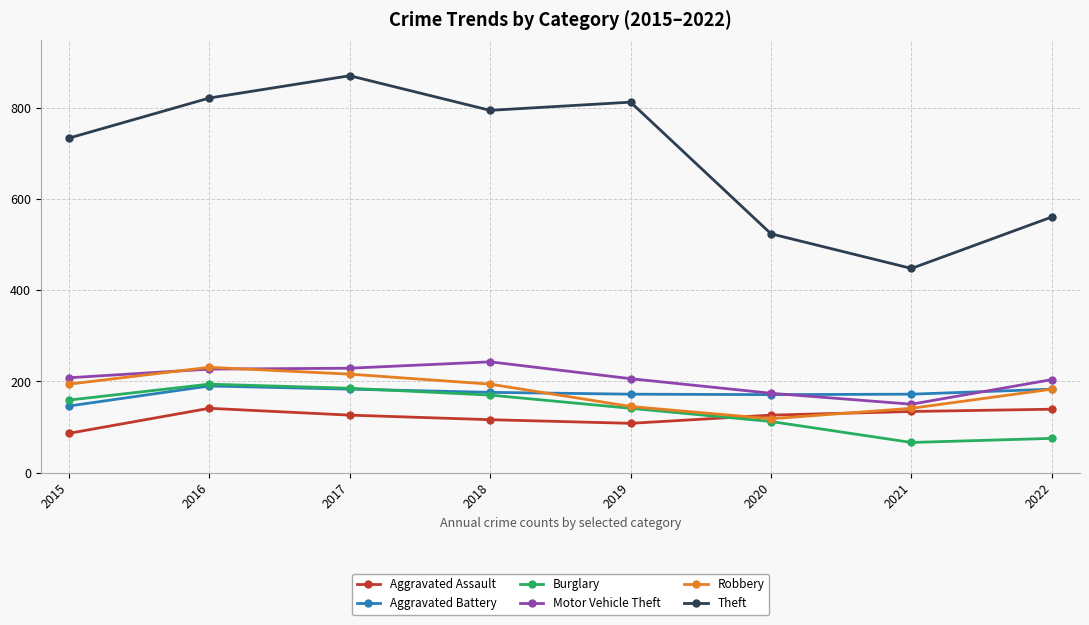

Is it true that Aggravated Battery equals 123 at 2022?

False